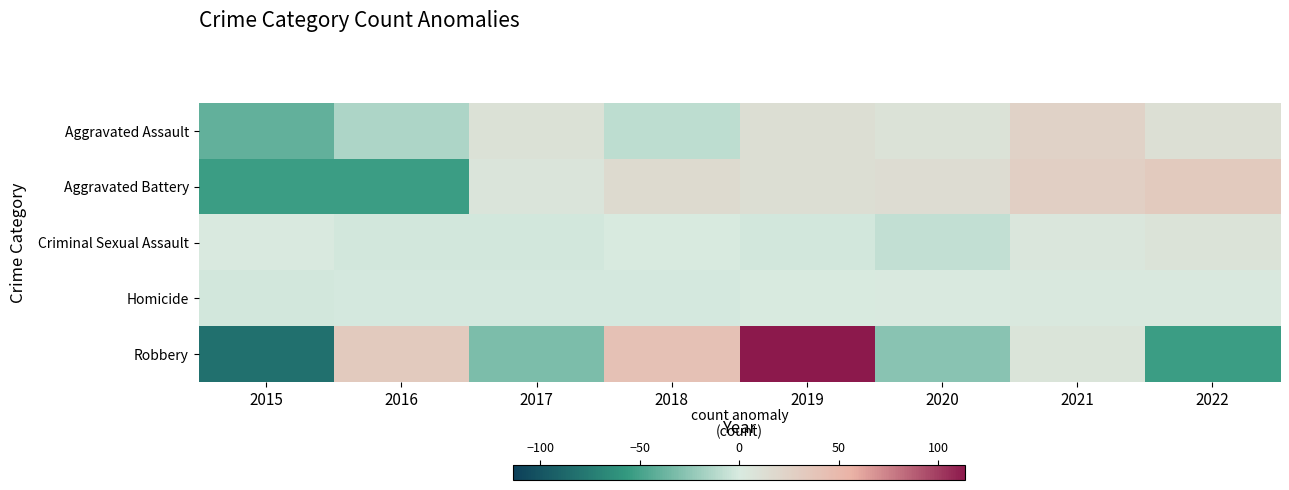

Reading left to right, list all the values displayed in this chart.

Aggravated Assault: 2015=-40.0	2016=-15.0	2017=9.0	2018=-9.0	2019=12.0	2020=8.0	2021=24.0	2022=11.0
Aggravated Battery: 2015=-53.9	2016=-53.9	2017=6.1	2018=16.1	2019=12.1	2020=14.1	2021=27.1	2022=32.1
Criminal Sexual Assault: 2015=1.8	2016=-2.2	2017=-2.2	2018=0.8	2019=-2.2	2020=-7.2	2021=3.8	2022=7.8
Homicide: 2015=-2.0	2016=-1.0	2017=-1.0	2018=-1.0	2019=0.0	2020=1.0	2021=2.0	2022=2.0
Robbery: 2015=-82.4	2016=32.6	2017=-31.4	2018=41.6	2019=113.6	2020=-27.4	2021=6.6	2022=-53.4